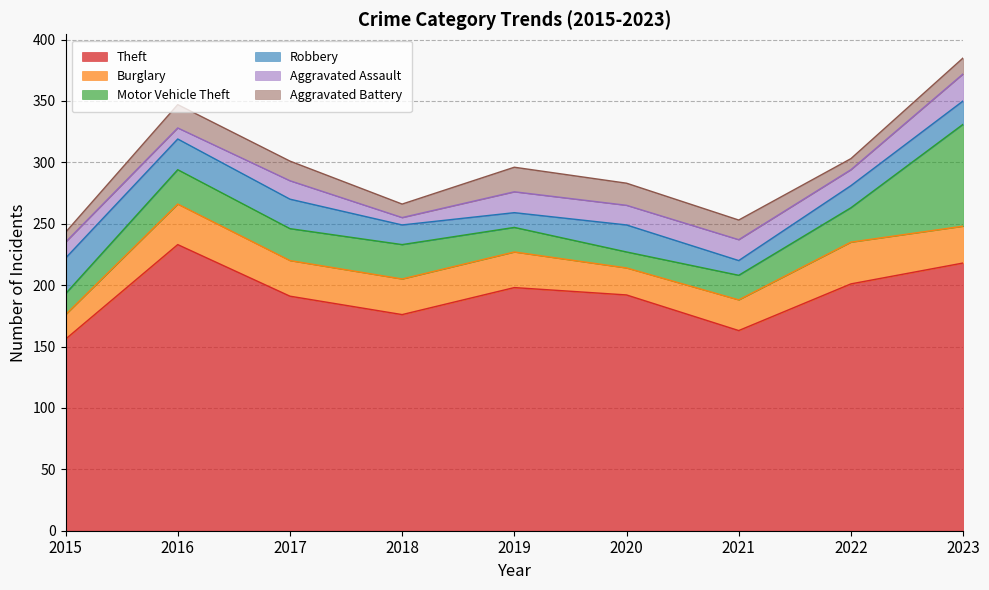

How many intersections are there between Aggravated Assault and Motor Vehicle Theft?

2